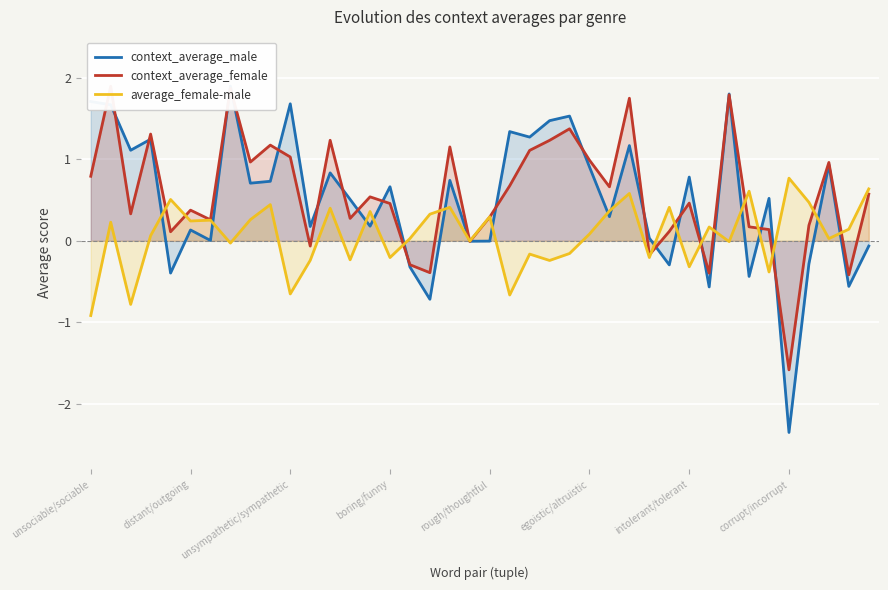

In average_female-male, how many points are higher than both neighbors (excluding endpoints)?

14